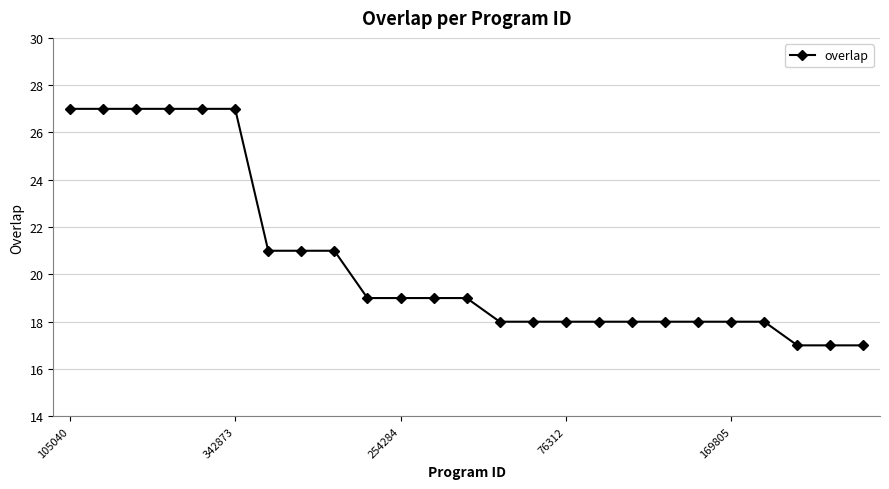

What is the minimum value shown in the chart?

17